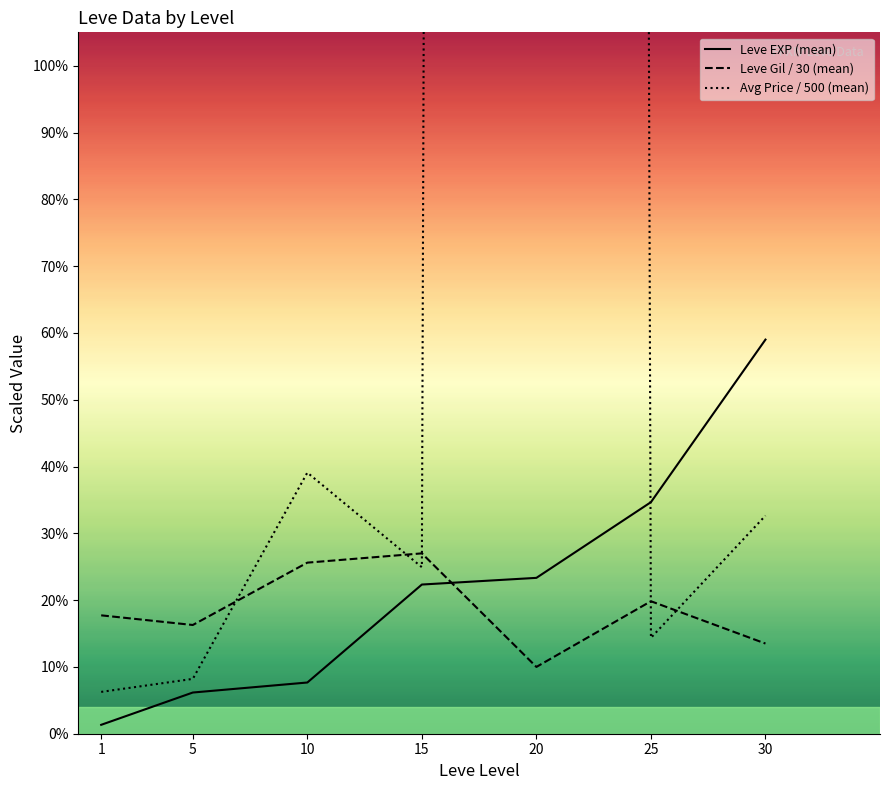

How many values in the Leve Gil / 30 (mean) series are below 17?

3